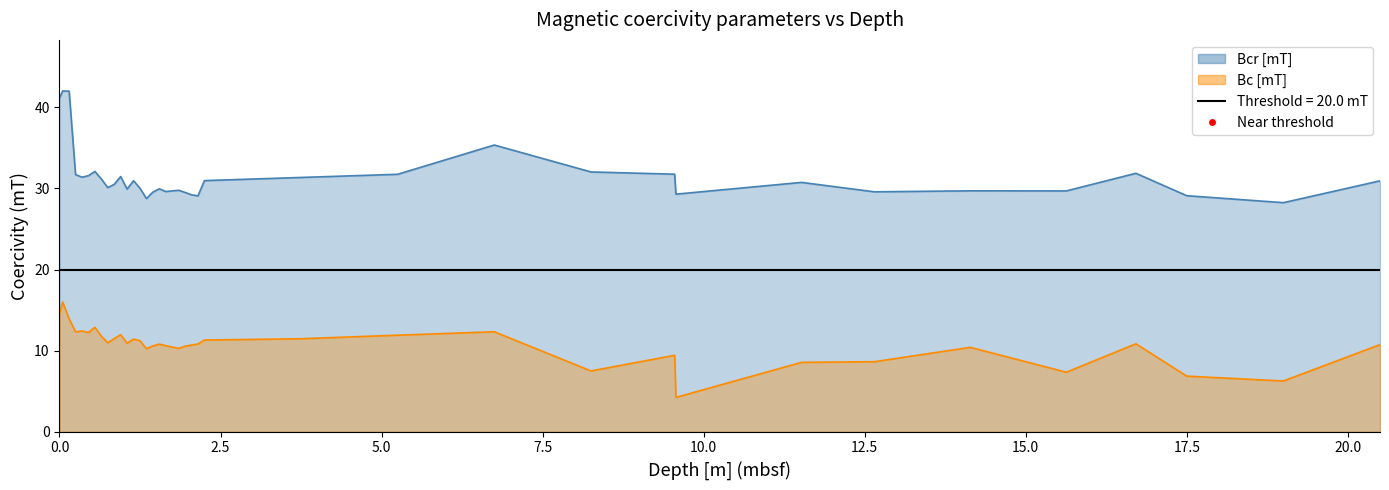

How many interior local valleys does the Bcr [mT] series have?

10